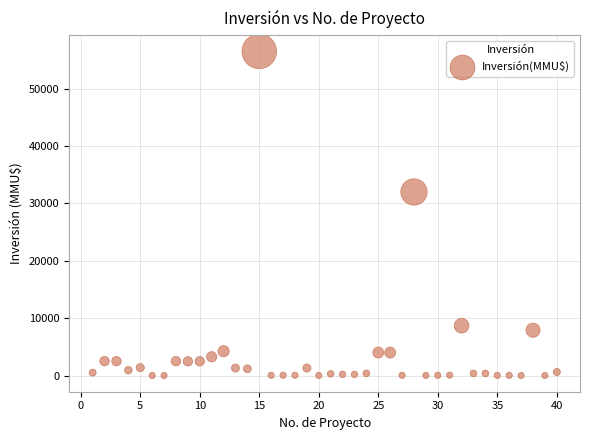

What is the range of Y values (max minus min)?

56512